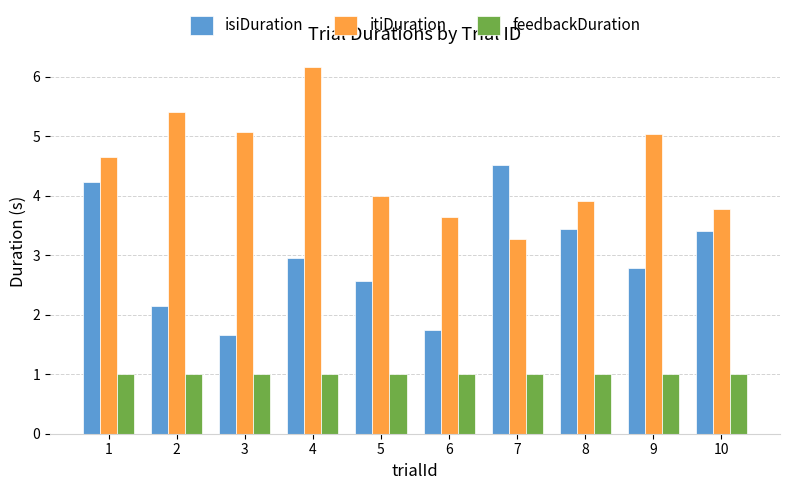

Reading left to right, transcribe all the data shown in this chart.

isiDuration: 4.2	2.2	1.7	3.0	2.6	1.7	4.5	3.4	2.8	3.4
itiDuration: 4.6	5.4	5.1	6.2	4.0	3.6	3.3	3.9	5.0	3.8
feedbackDuration: 1.0	1.0	1.0	1.0	1.0	1.0	1.0	1.0	1.0	1.0